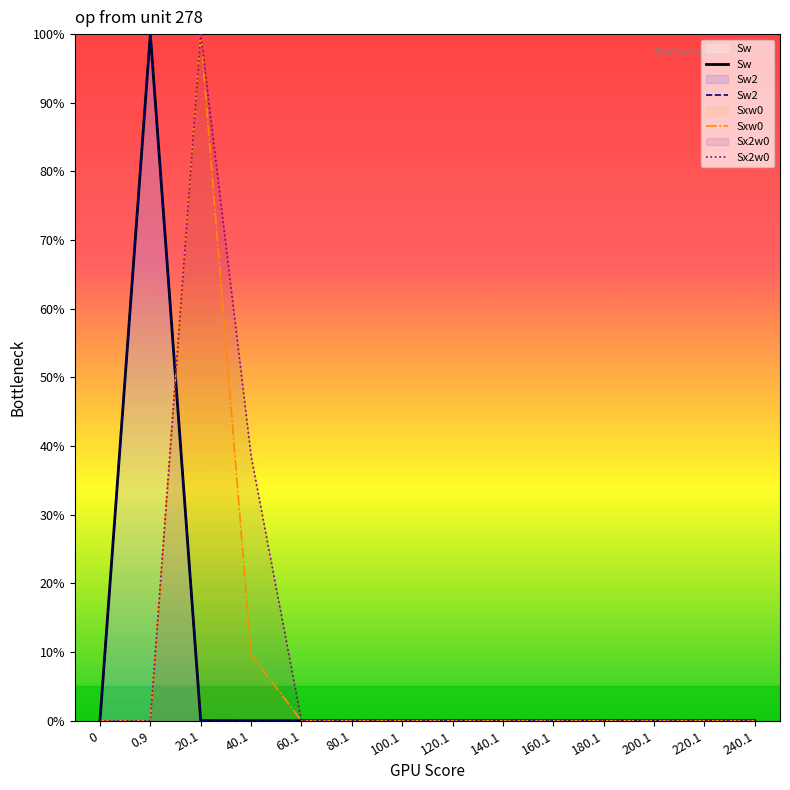

Is it true that Sx2w0 equals 0.0 at 80.1?

True